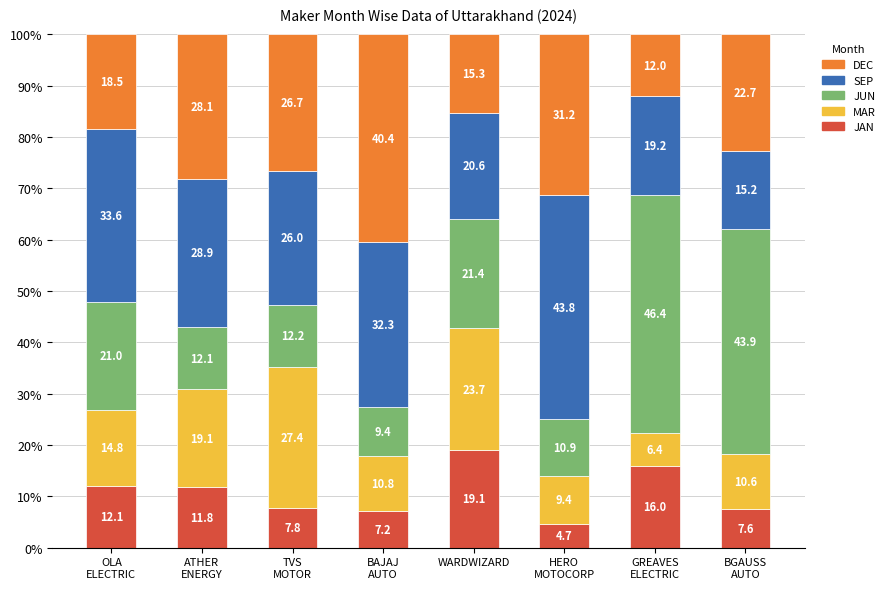

What is the difference between the maximum and minimum values in the JAN series?

14.4